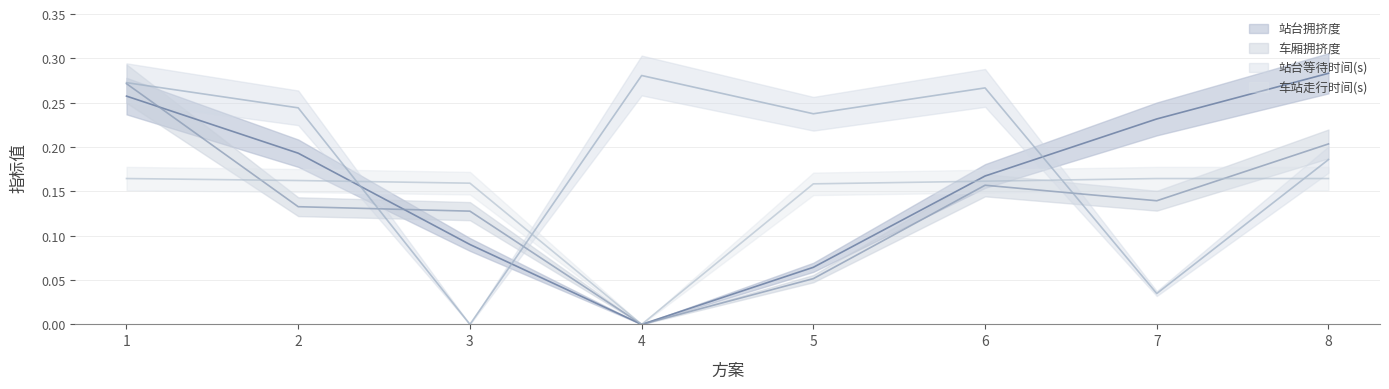

Reading left to right, extract all data points from this chart.

站台拥挤度: 1=0.3	2=0.2	3=0.1	4=0.0	5=0.1	6=0.2	7=0.2	8=0.3
车厢拥挤度: 1=0.3	2=0.1	3=0.1	4=0.0	5=0.1	6=0.2	7=0.1	8=0.2
站台等待时间(s): 1=0.3	2=0.2	3=0.0	4=0.3	5=0.2	6=0.3	7=0.0	8=0.2
车站走行时间(s): 1=0.2	2=0.2	3=0.2	4=0.0	5=0.2	6=0.2	7=0.2	8=0.2